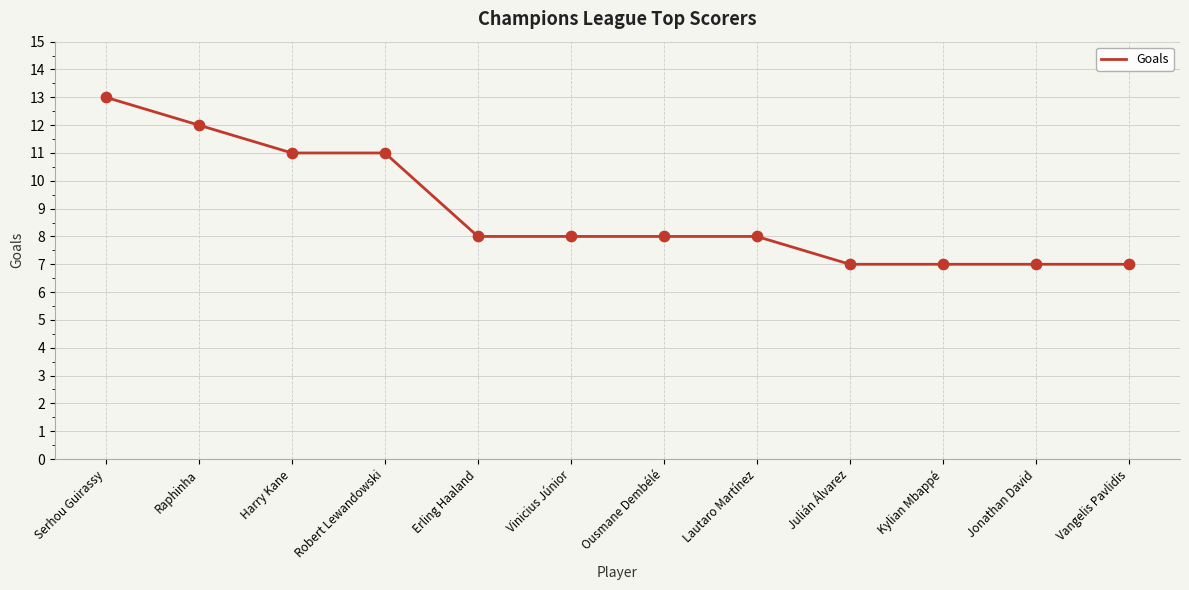

What is the change in value from Vinicius Júnior to Kylian Mbappé?

-1